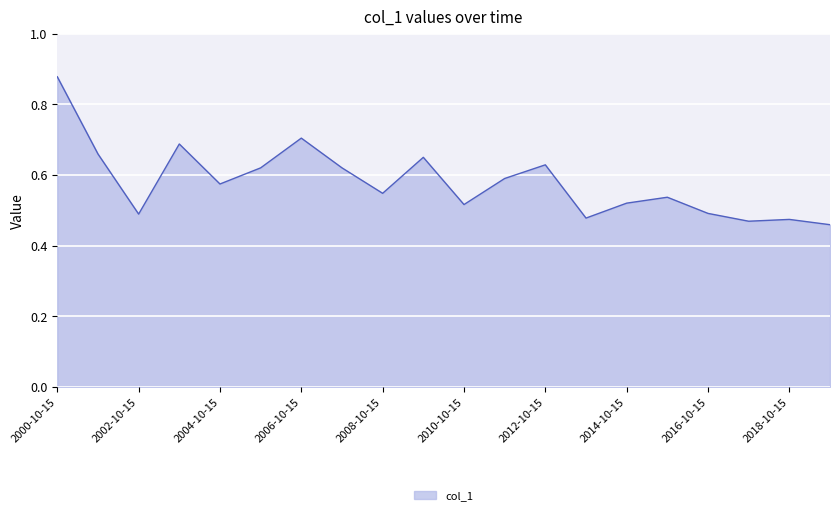

What is the difference between the maximum and minimum values?

0.4